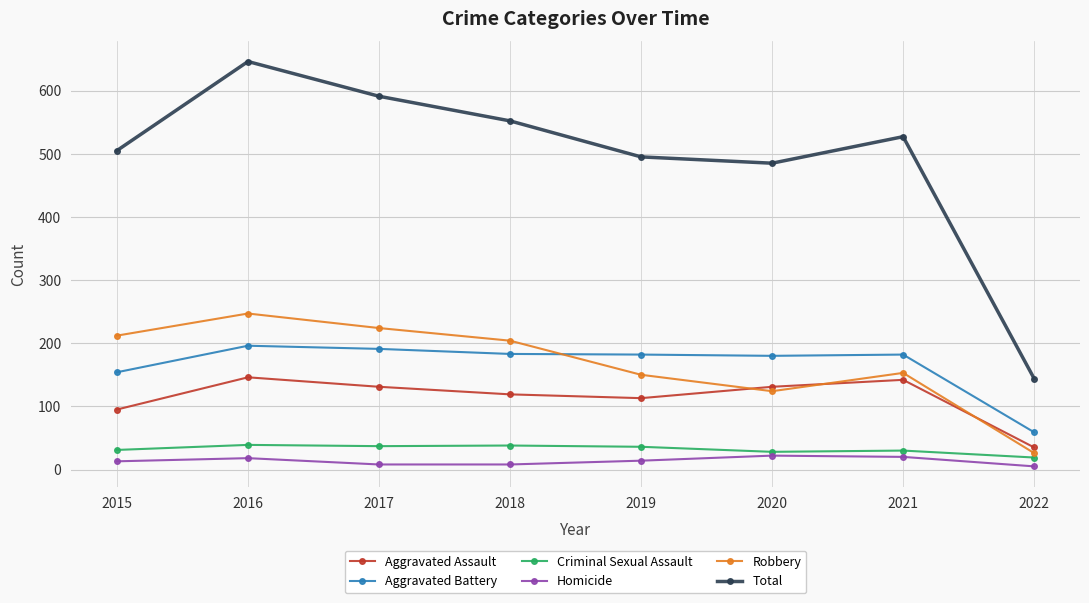

How many values in the Aggravated Assault series are below 131?

4